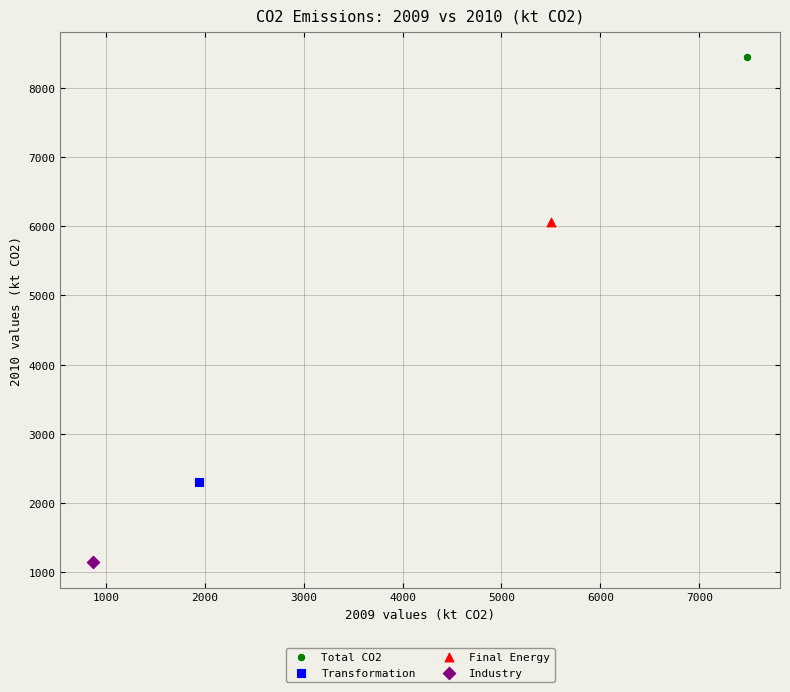

What are all the series names shown in the legend?

Total CO2, Transformation, Final Energy, Industry